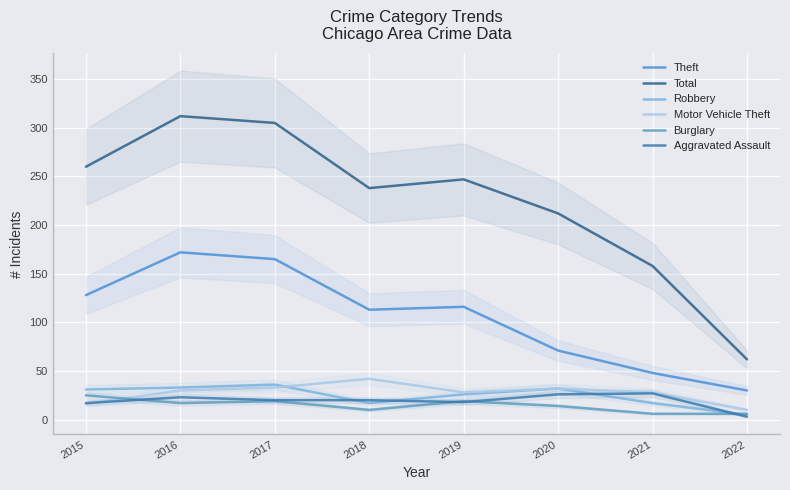

Reading left to right, list all the values displayed in this chart.

Theft: 2015=128	2016=172	2017=165	2018=113	2019=116	2020=71	2021=48	2022=30
Total: 2015=260	2016=312	2017=305	2018=238	2019=247	2020=212	2021=158	2022=62
Robbery: 2015=31	2016=33	2017=36	2018=17	2019=26	2020=32	2021=17	2022=5
Motor Vehicle Theft: 2015=16	2016=30	2017=33	2018=42	2019=28	2020=32	2021=28	2022=10
Burglary: 2015=25	2016=17	2017=19	2018=10	2019=19	2020=14	2021=6	2022=6
Aggravated Assault: 2015=17	2016=23	2017=20	2018=20	2019=18	2020=26	2021=27	2022=3